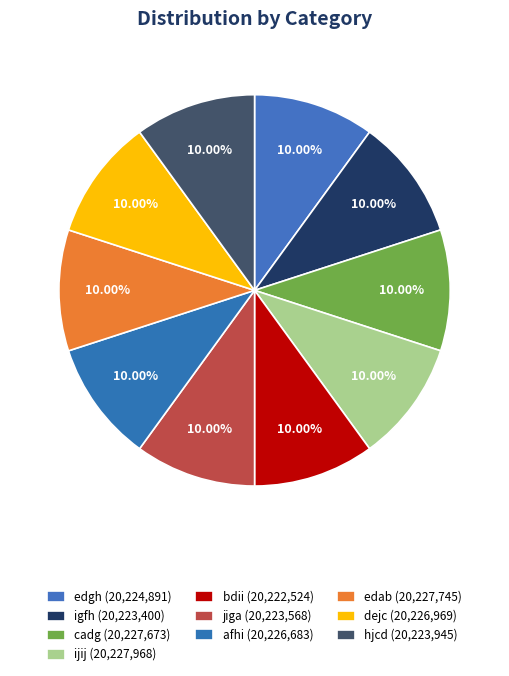

Count the number of slices in the pie.

10